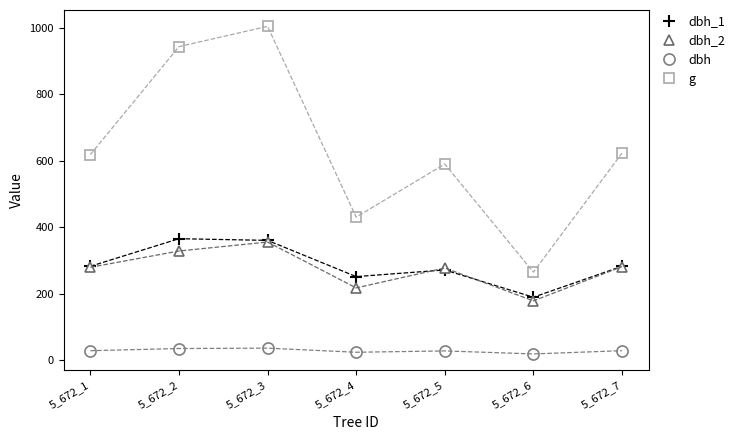

Which series has the widest spread of values?

g